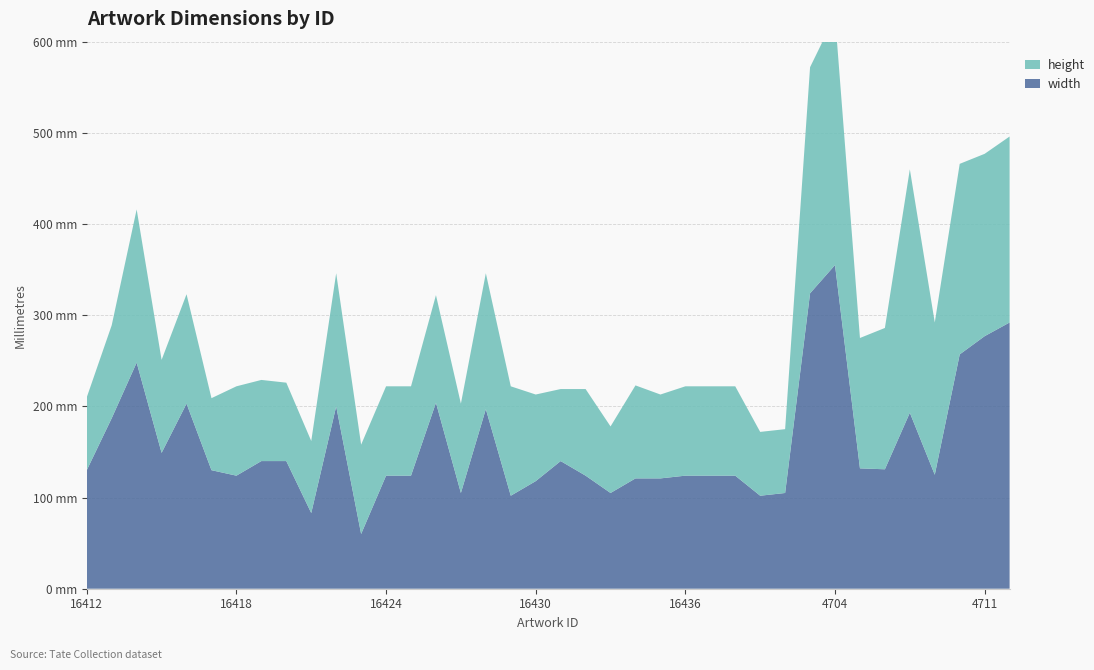

Reading left to right, transcribe all the data shown in this chart.

width: 130	187	248	149	203	130	124	140	140	83	200	60	124	124	204	105	197	102	118	140	124	105	121	121	124	124	124	102	105	324	355	132	131	193	125	257	277	292
height: 80	102	168	102	120	79	98	89	86	79	146	98	98	98	118	98	149	120	95	79	95	73	102	92	98	98	98	70	70	248	273	143	155	267	167	209	200	204